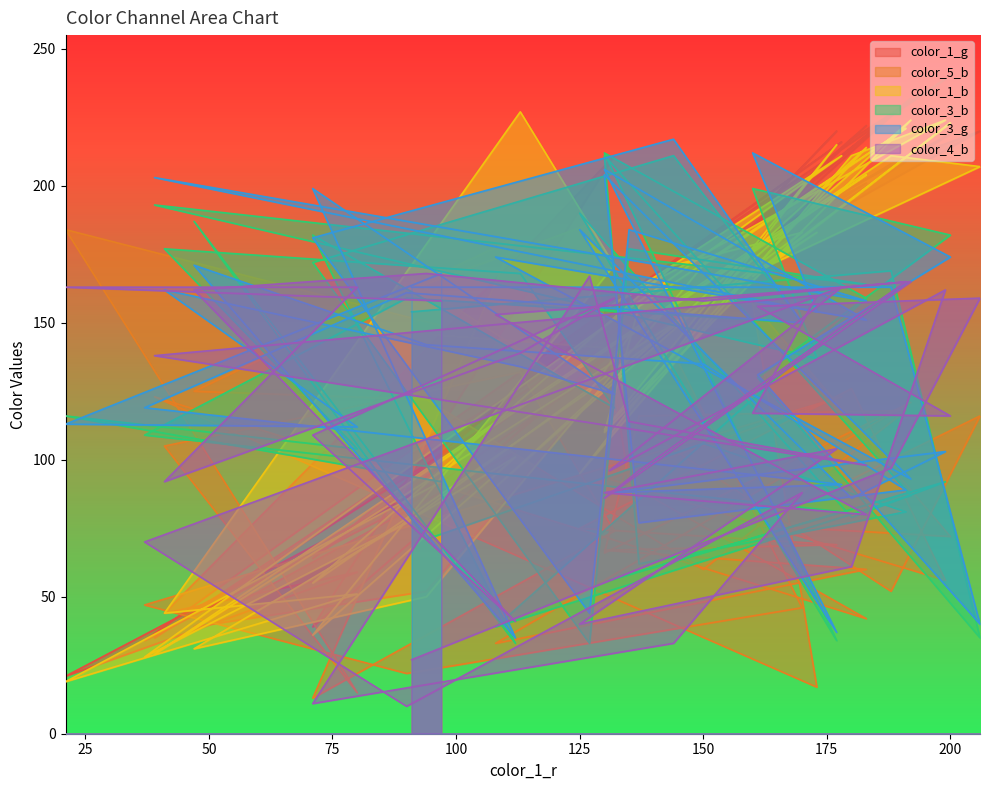

How many interior local peaks does the color_5_b series have?

11